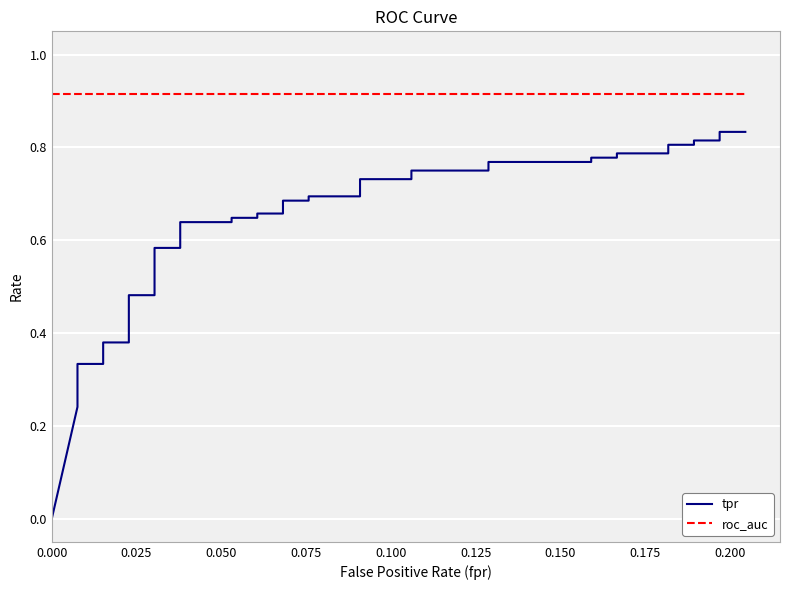

What position from the left is 0.000?

1